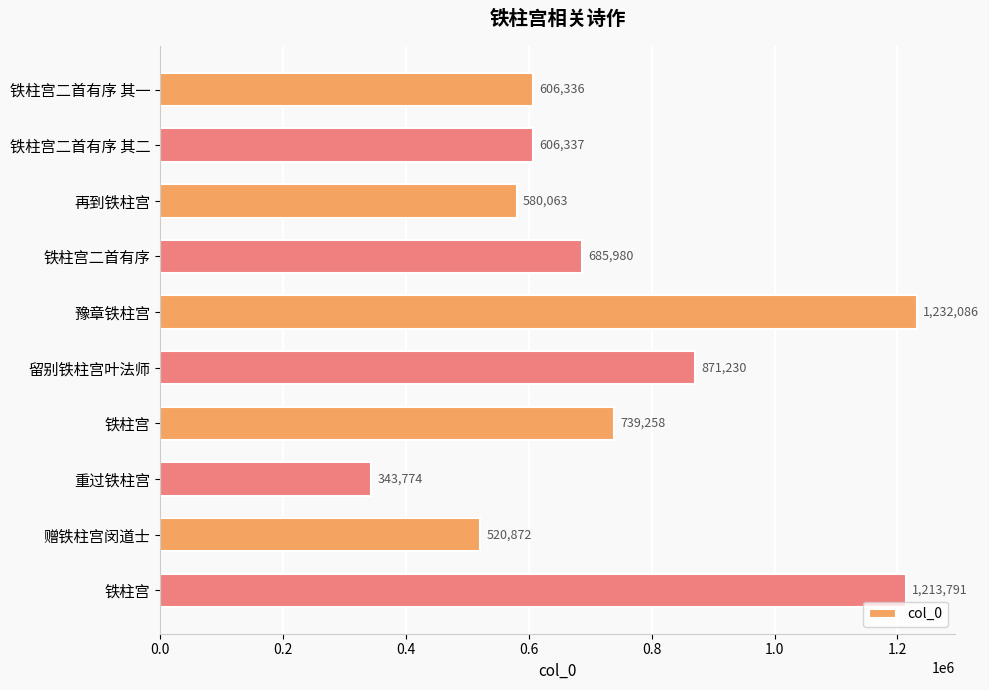

What is the maximum value shown in the chart?

1232086